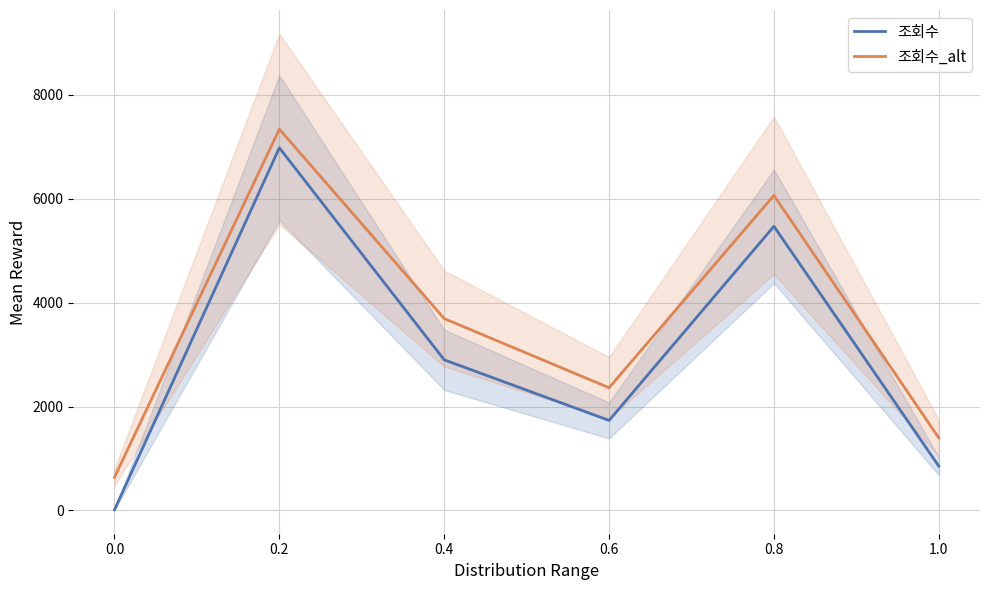

How many values in the 조회수_alt series are below 3694?

3